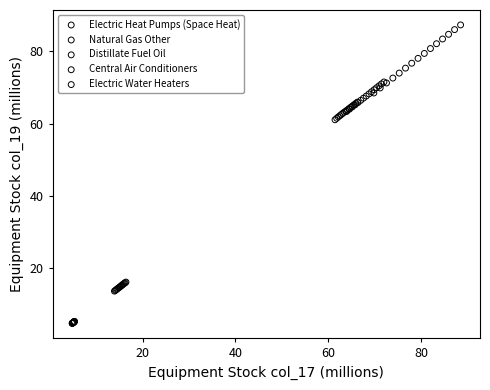

What are all the series names shown in the legend?

Electric Heat Pumps (Space Heat), Natural Gas Other, Distillate Fuel Oil, Central Air Conditioners, Electric Water Heaters